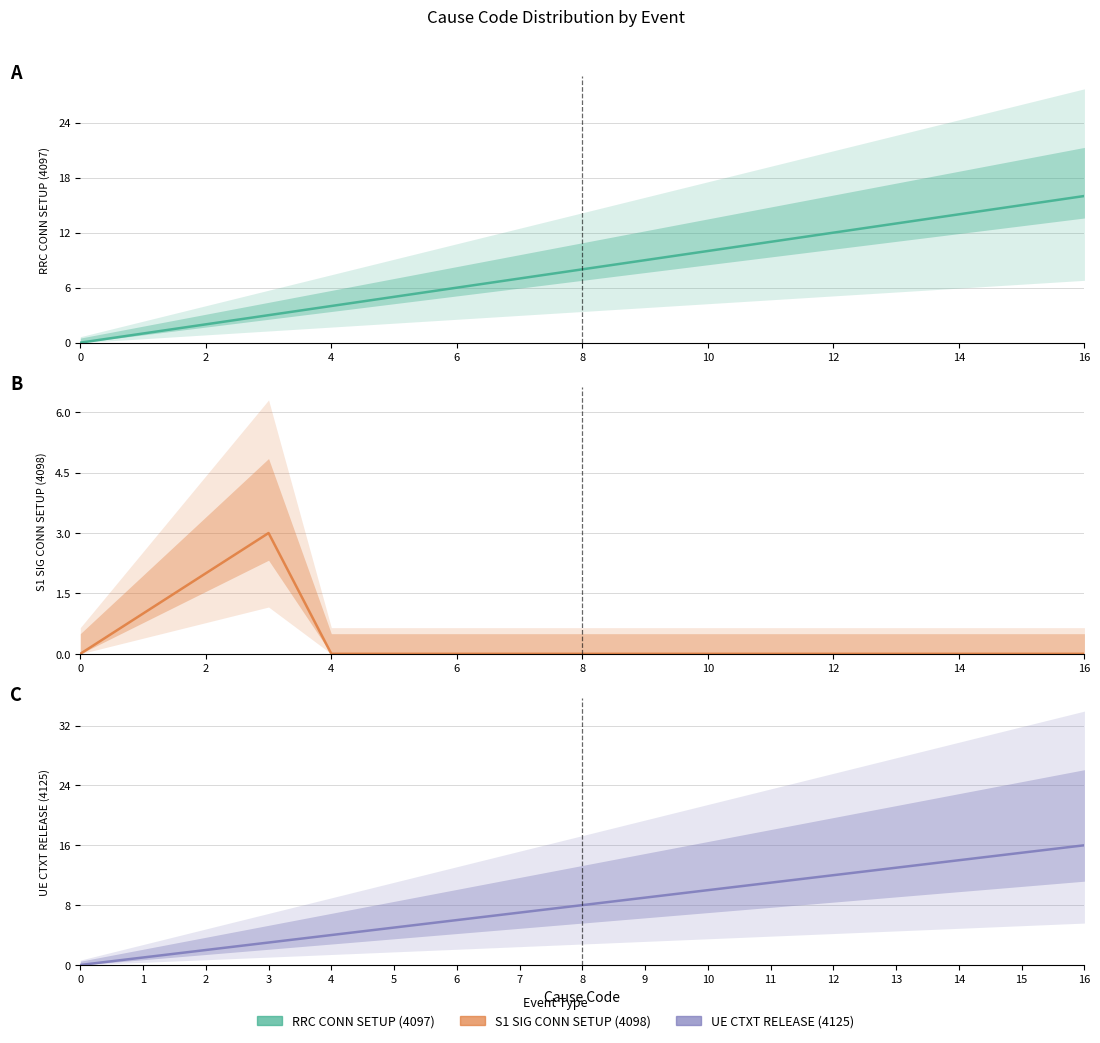

Reading left to right, list all the values displayed in this chart.

RRC CONN SETUP (4097): 0	1	2	3	4	5	6	7	8	9	10	11	12	13	14	15	16
S1 SIG CONN SETUP (4098): 0	1	2	3	0	0	0	0	0	0	0	0	0	0	0	0	0
UE CTXT RELEASE (4125): 0	1	2	3	4	5	6	7	8	9	10	11	12	13	14	15	16